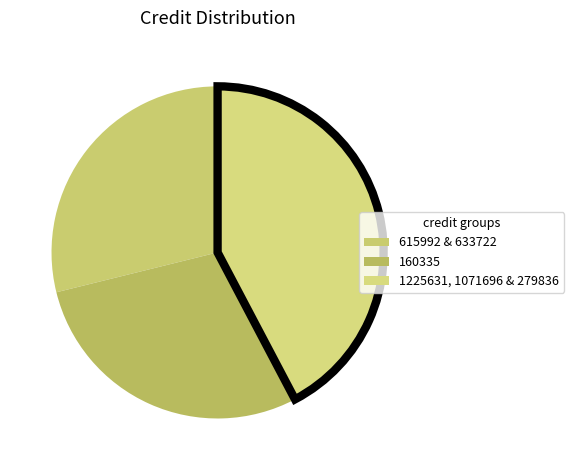

Which slice is the largest?

1225631